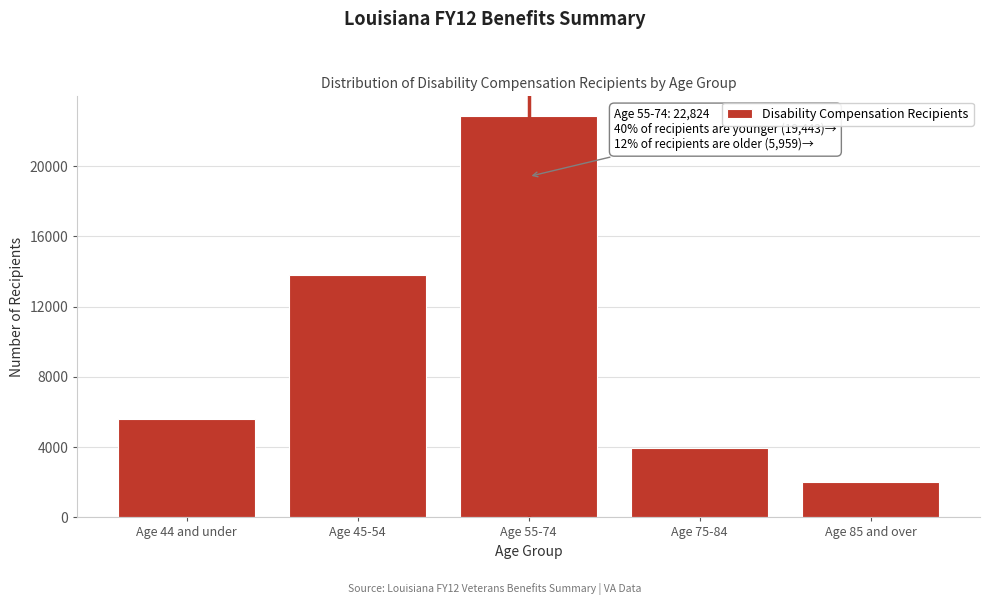

Reading left to right, what are all the values shown in this chart?

5629	13814	22824	3949	2010